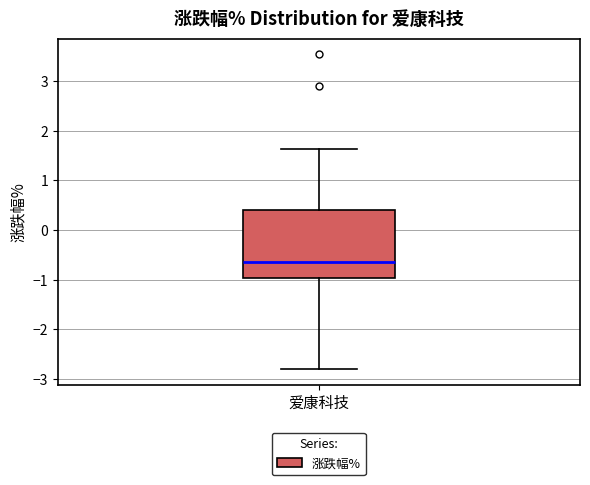

Transcribe this box plot: give where the median line is, the range the box spans, and where the two whiskers end, as read against the y-axis. The values are not printed on the chart, so give them approximately, as read against the axis.

median -0.6, box -1.0 to 0.4, whiskers -2.8 to 1.6